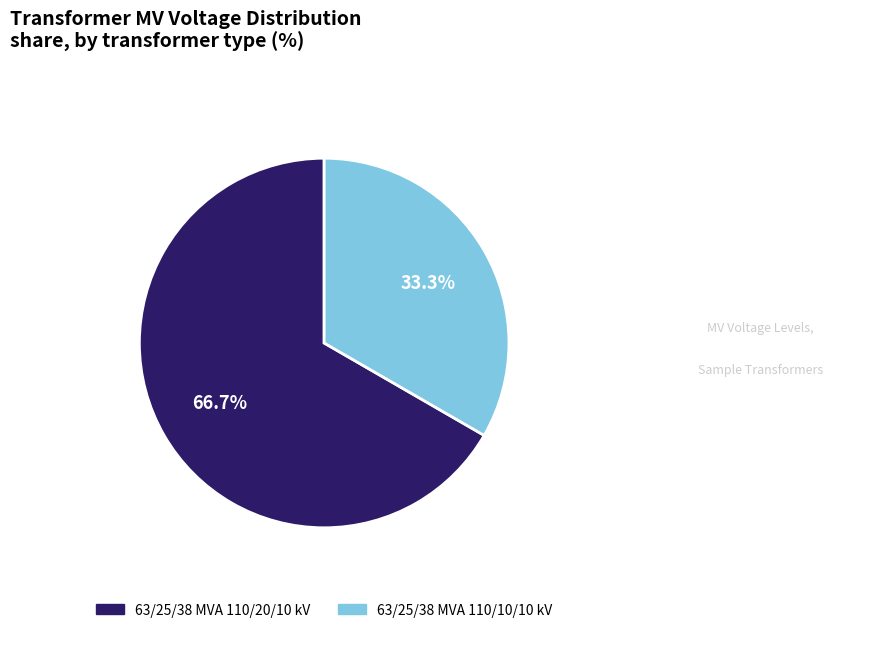

To the nearest percent, what portion does 63/25/38 MVA 110/20/10 kV represent?

67%